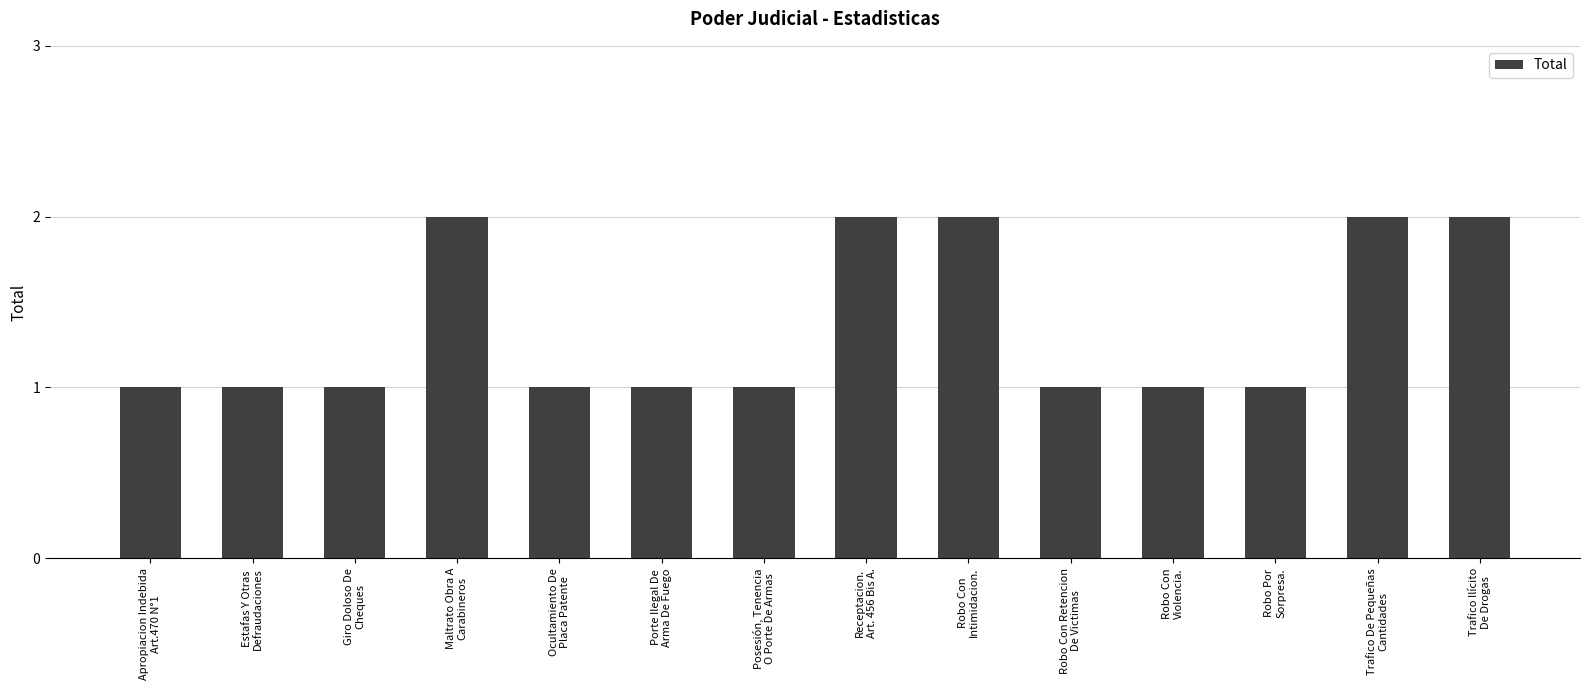

Reading left to right, what are all the values shown in this chart?

Apropiacion Indebida
Art.470 N°1=1	Estafas Y Otras
Defraudaciones=1	Giro Doloso De
Cheques=1	Maltrato Obra A
Carabineros=2	Ocultamiento De
Placa Patente=1	Porte Ilegal De
Arma De Fuego=1	Posesión, Tenencia
O Porte De Armas=1	Receptacion.
Art. 456 Bis A.=2	Robo Con
Intimidacion.=2	Robo Con Retencion
De Victimas=1	Robo Con
Violencia.=1	Robo Por
Sorpresa.=1	Trafico De Pequeñas
Cantidades=2	Trafico Ilícito
De Drogas=2